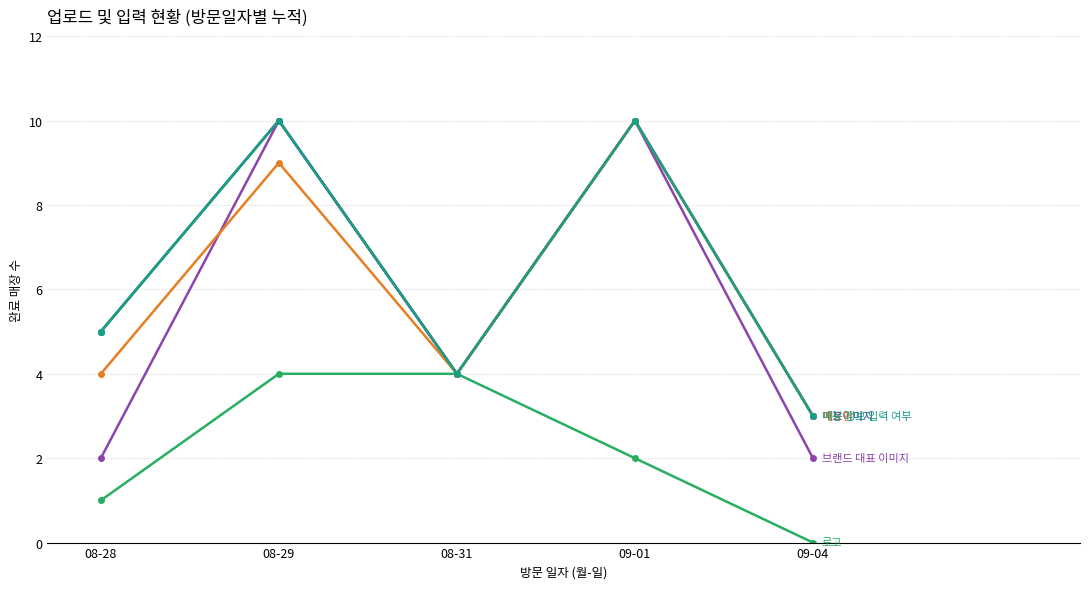

Does the chart have visible grid lines?

Yes